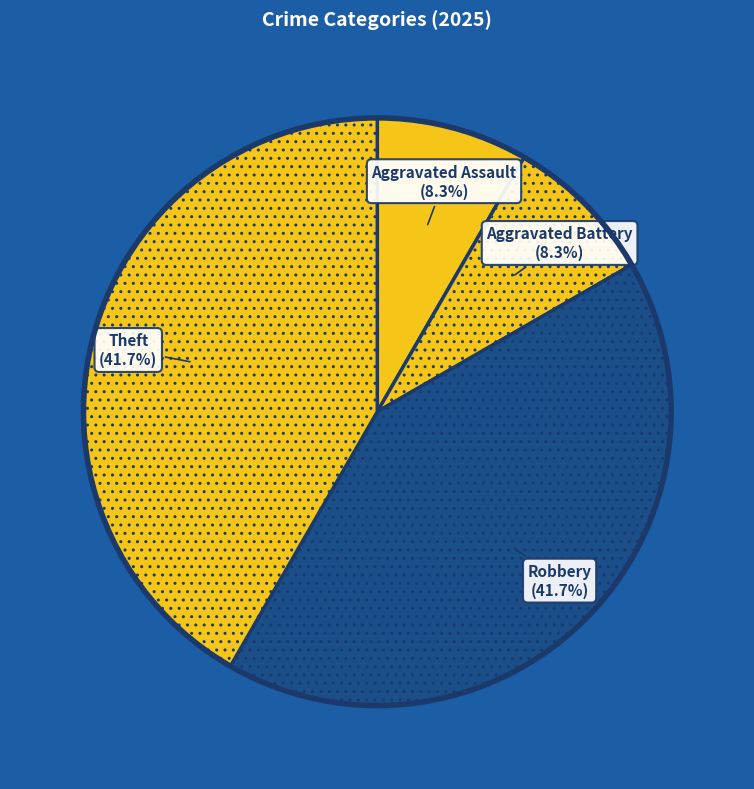

Is Aggravated Assault the majority of the pie?

No